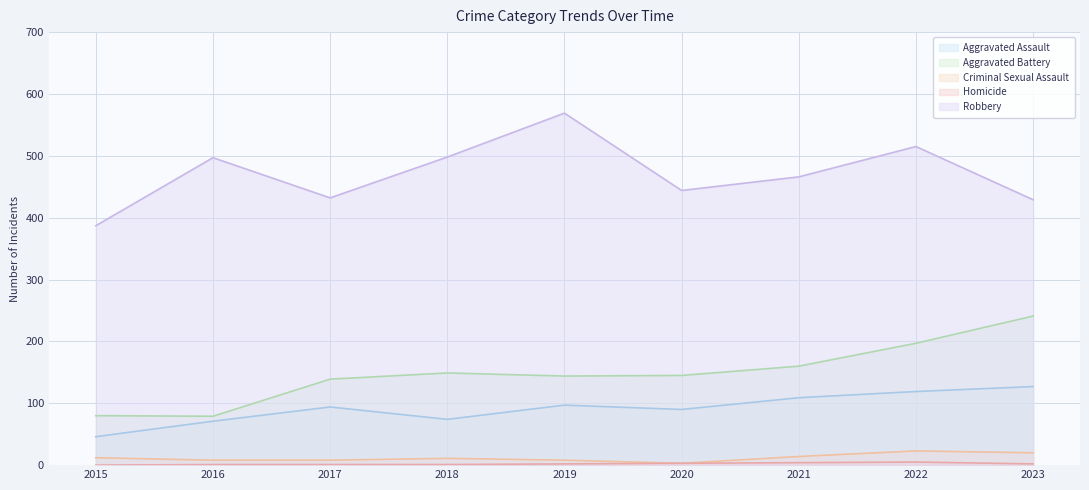

What is the sum of all Robbery values?

4237